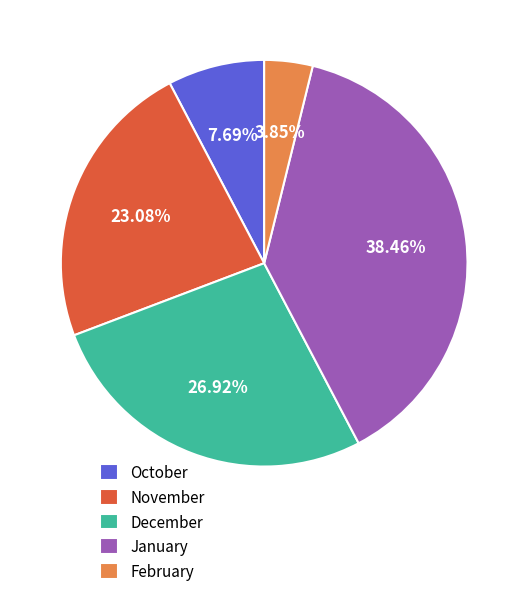

Is January the majority of the pie?

No